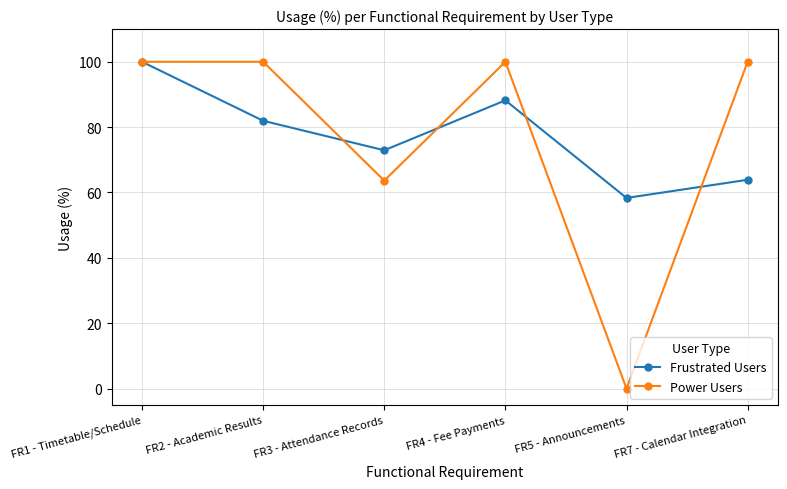

At which category does Frustrated Users reach its first local valley?

FR3 - Attendance Records